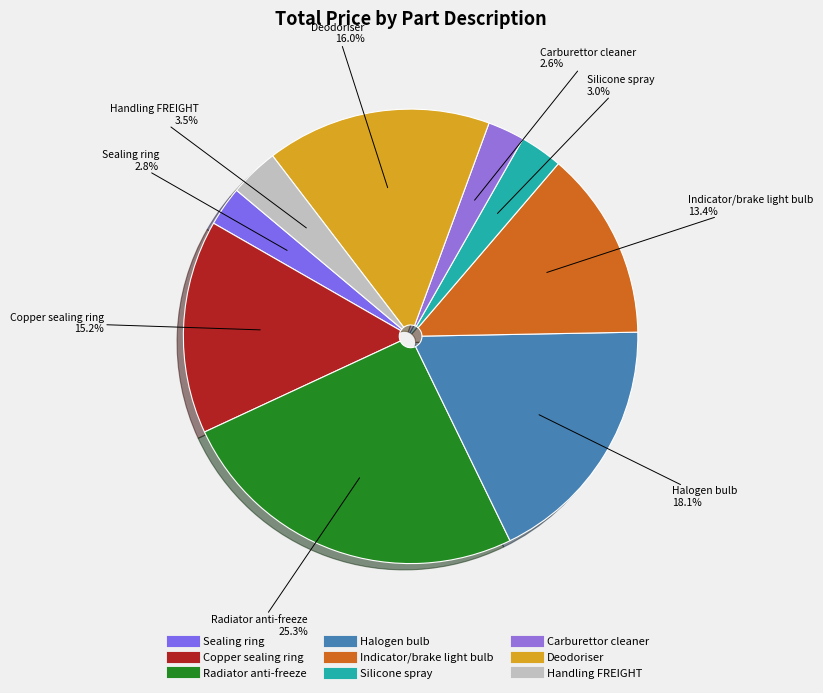

Does Radiator anti-freeze represent more than half of the total?

No